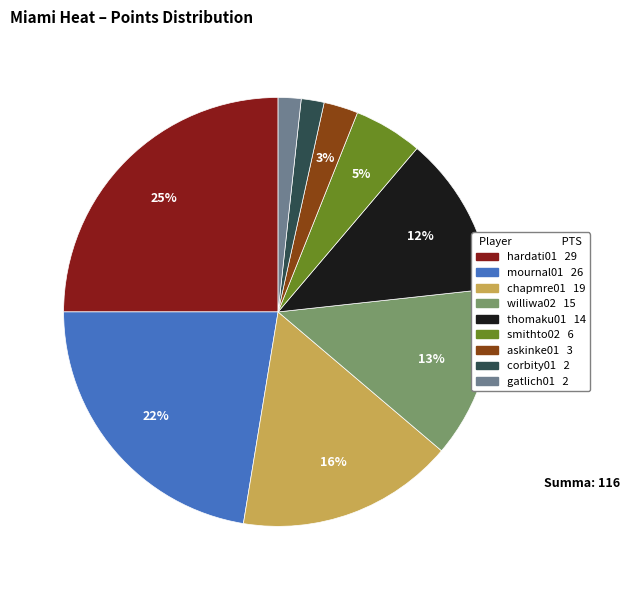

Is it true that gatlich01 is 2% of the pie?

True